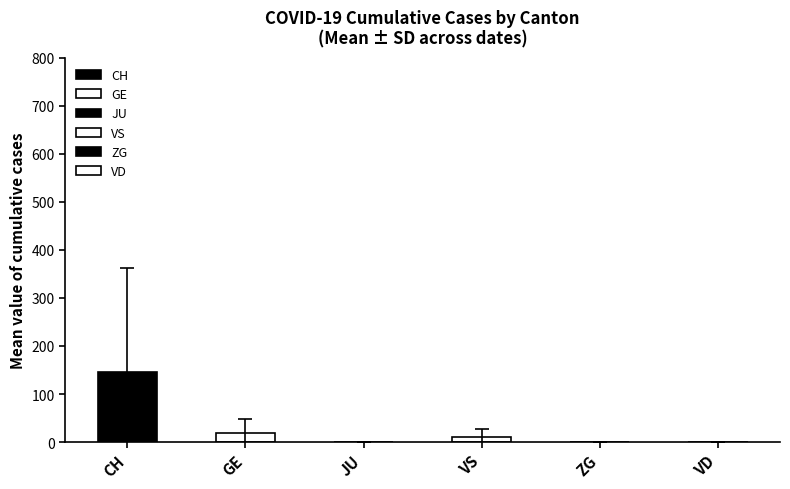

Rank the series at VS from highest to lowest value.

CH, GE, JU, VS, ZG, VD